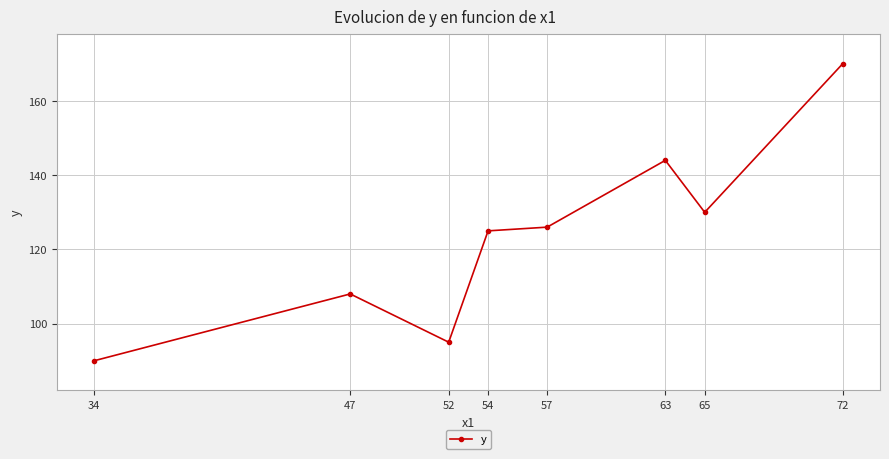

What is the value of the 3rd point from the left?

95